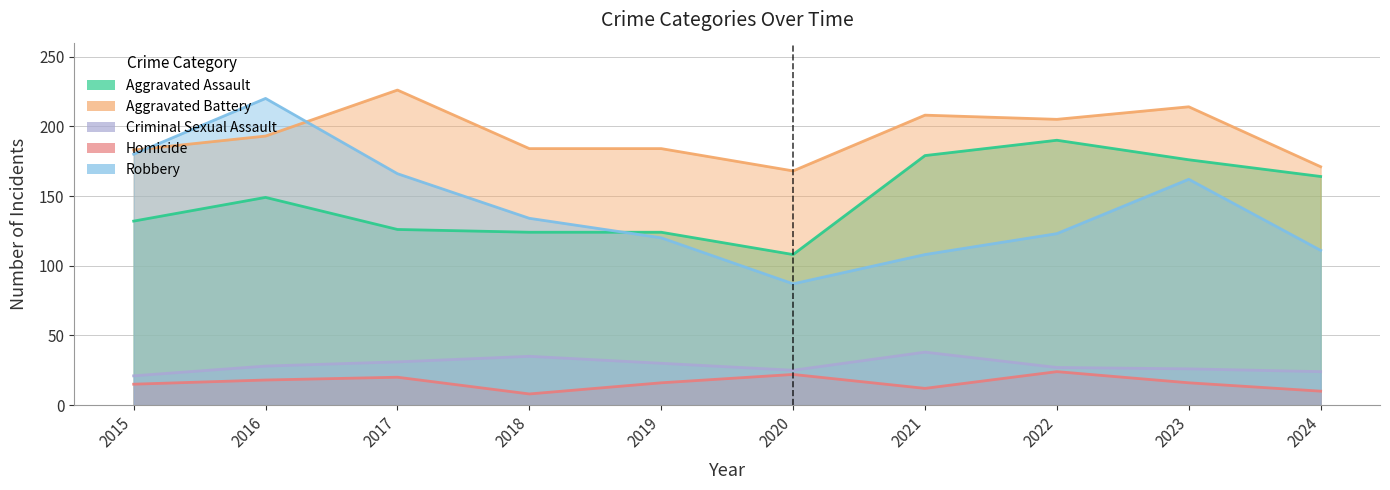

Reading left to right, what are all the values shown in this chart?

Aggravated Assault: 2015=132	2016=149	2017=126	2018=124	2019=124	2020=108	2021=179	2022=190	2023=176	2024=164
Aggravated Battery: 2015=183	2016=193	2017=226	2018=184	2019=184	2020=168	2021=208	2022=205	2023=214	2024=171
Criminal Sexual Assault: 2015=21	2016=28	2017=31	2018=35	2019=30	2020=25	2021=38	2022=27	2023=26	2024=24
Homicide: 2015=15	2016=18	2017=20	2018=8	2019=16	2020=22	2021=12	2022=24	2023=16	2024=10
Robbery: 2015=180	2016=220	2017=166	2018=134	2019=120	2020=87	2021=108	2022=123	2023=162	2024=111